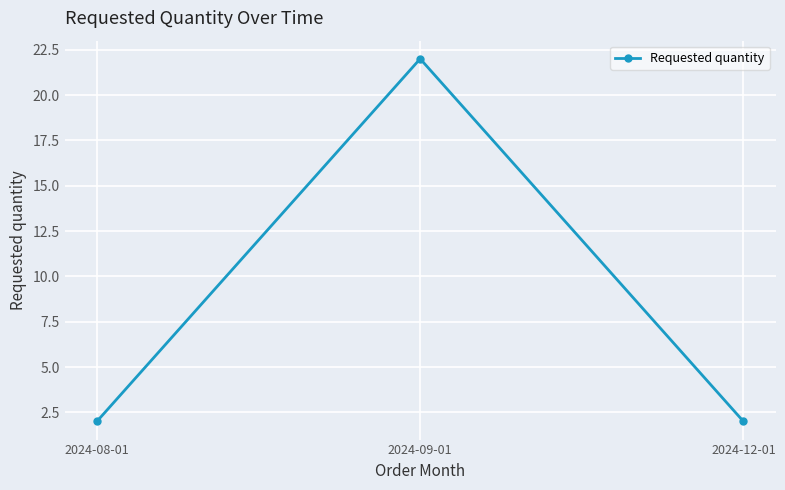

The chart shows a value of 3 at 2024-08-01. True or false?

False